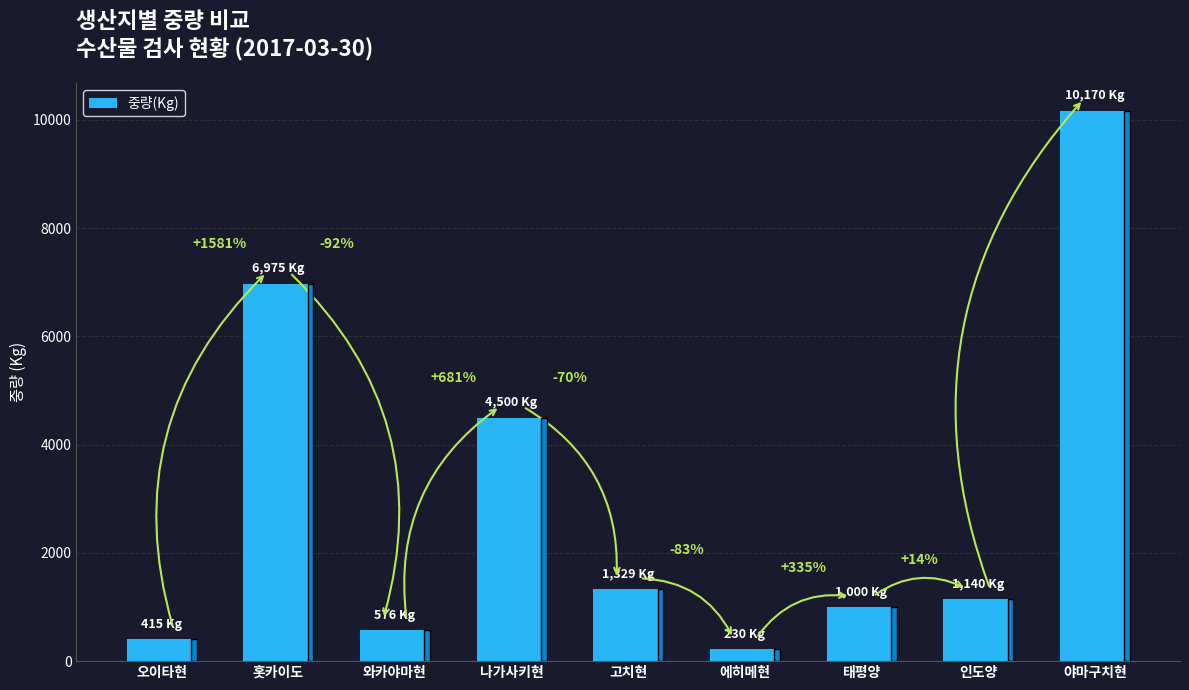

Does the chart contain any negative values?

No